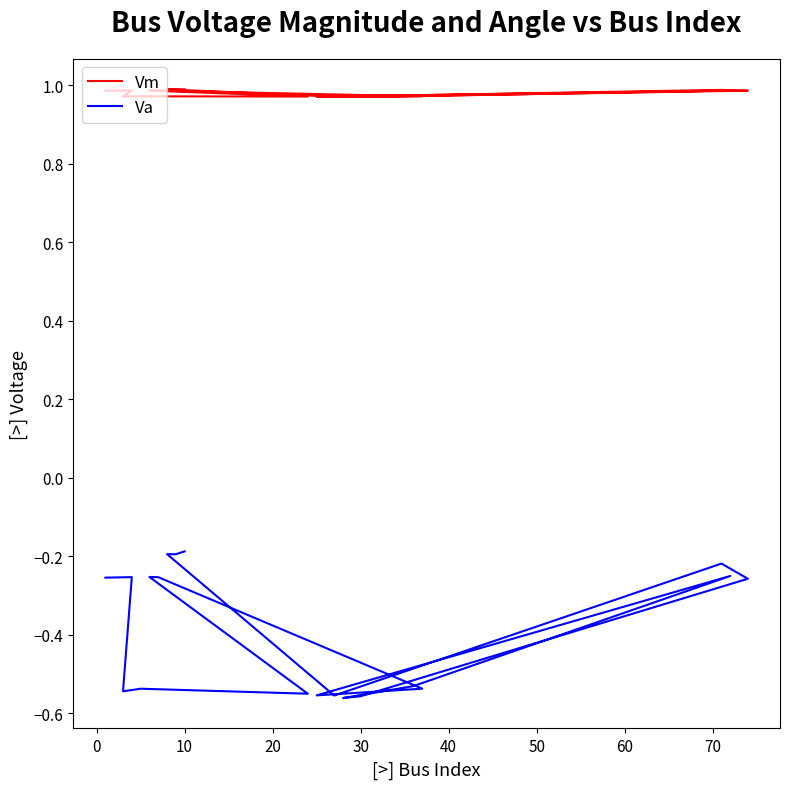

The Va series shows -0.3 at 16. True or false?

False